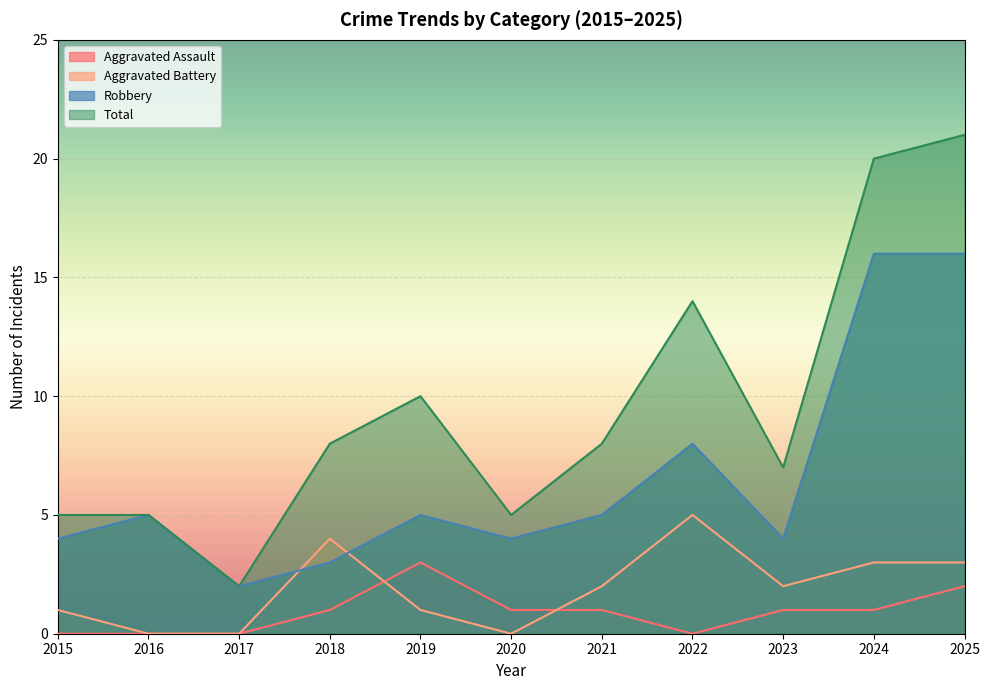

What value does the Aggravated Battery series have at 2019?

1